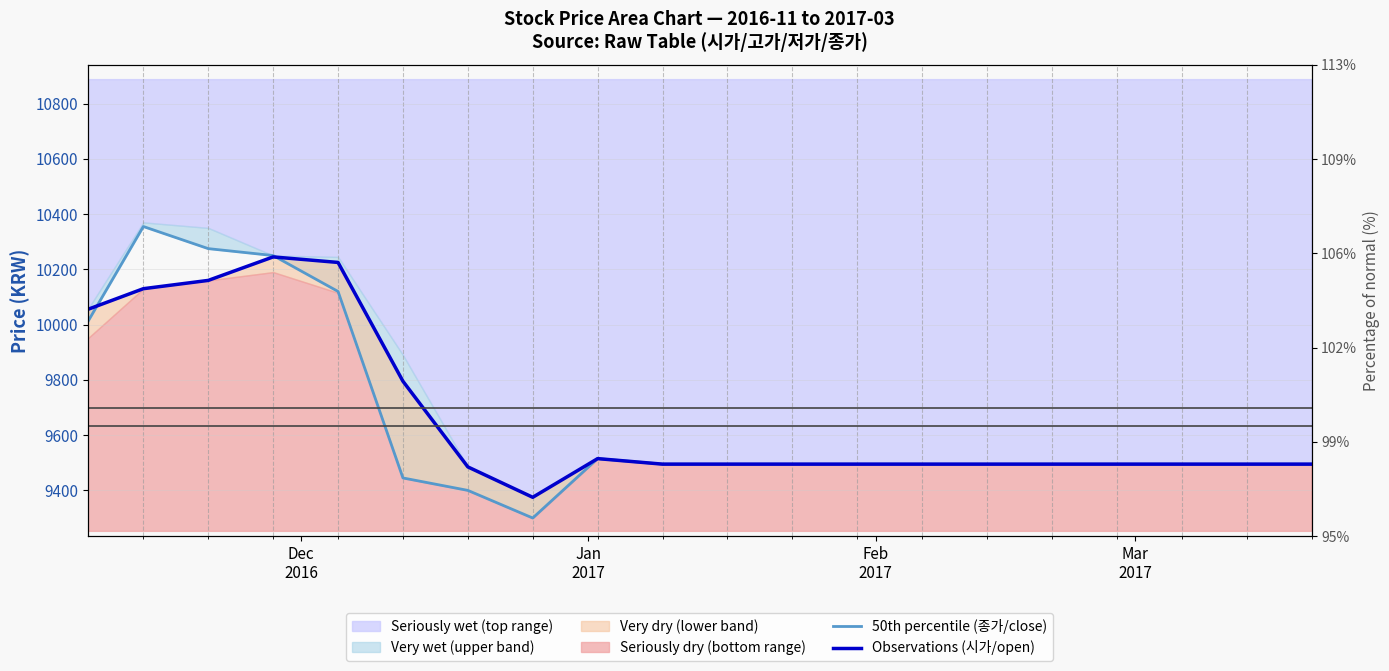

Reading right to left, what are all the values shown in this chart?

50th percentile (종가/close): 9495	9495	9495	9495	9495	9495	9495	9495	9495	9495	9495	9515	9300	9400	9445	10120	10250	10275	10355	10010
Observations (시가/open): 9495	9495	9495	9495	9495	9495	9495	9495	9495	9495	9495	9515	9375	9485	9795	10225	10245	10160	10130	10055